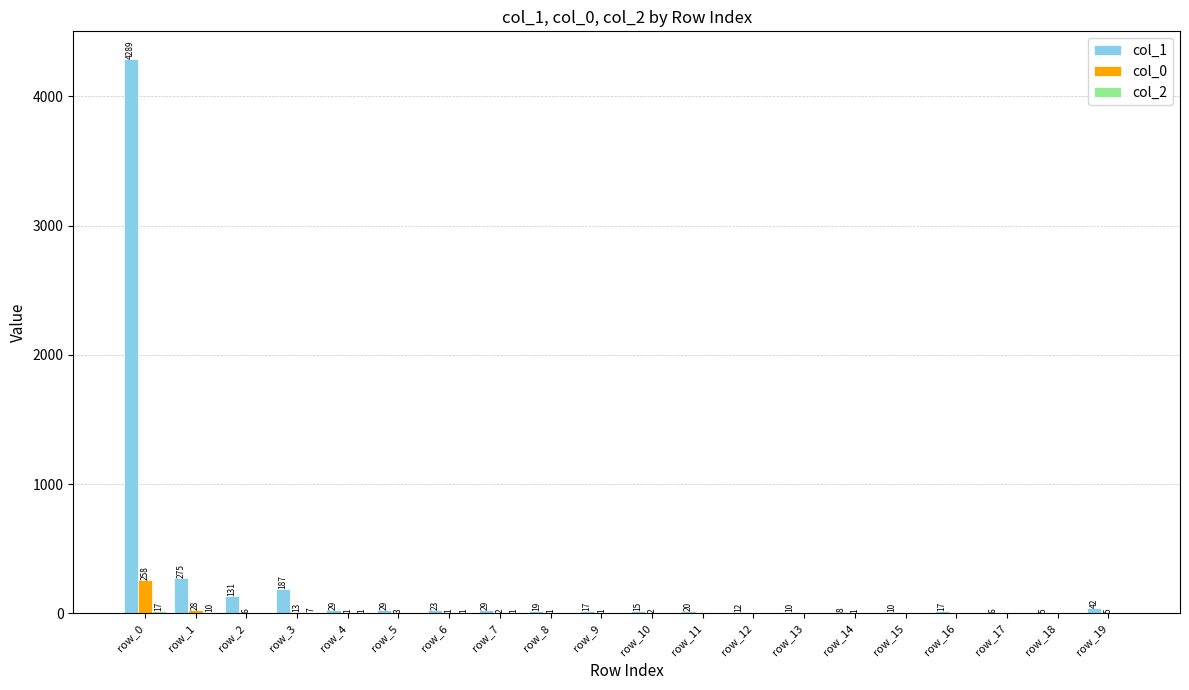

Where is col_0 nearest to the value 129?

row_1